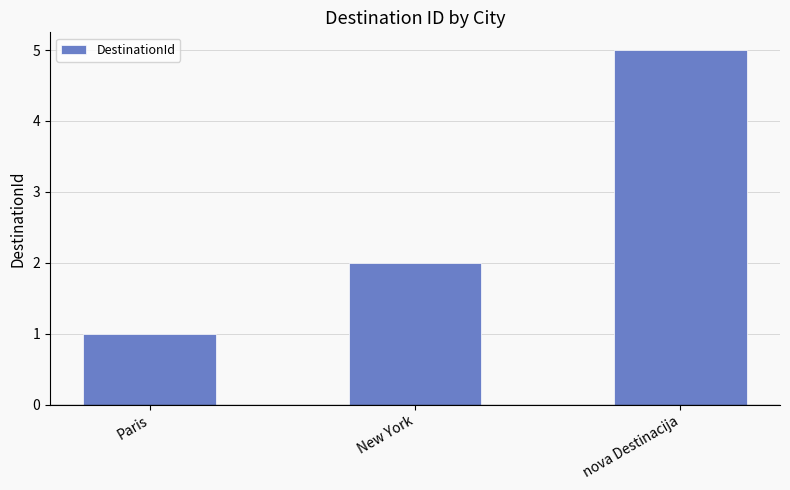

List the labels in order of value, largest first.

nova Destinacija, New York, Paris